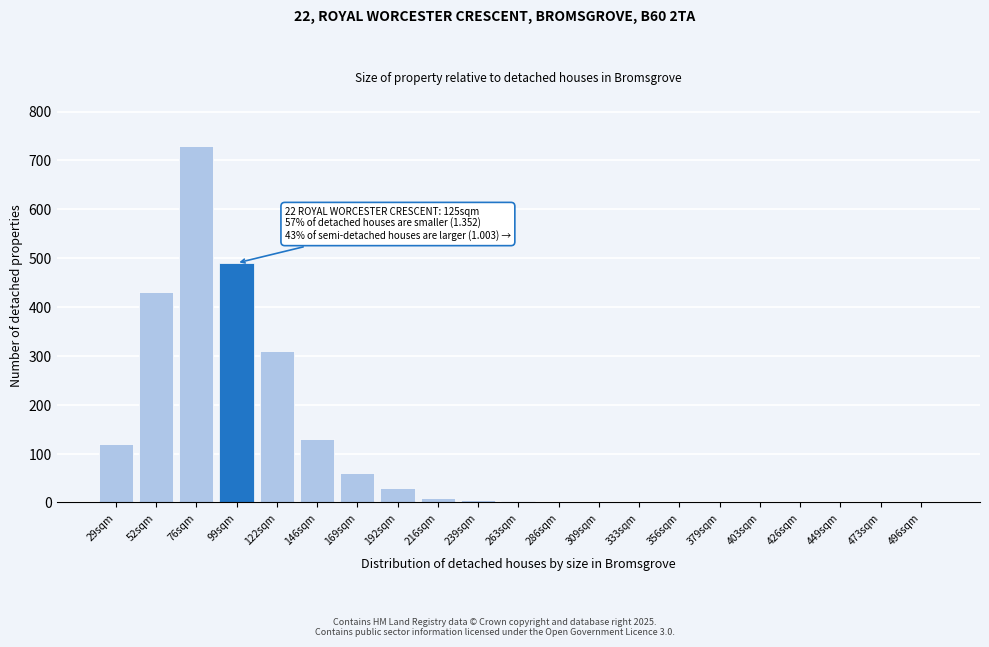

What is the maximum value shown in the chart?

730